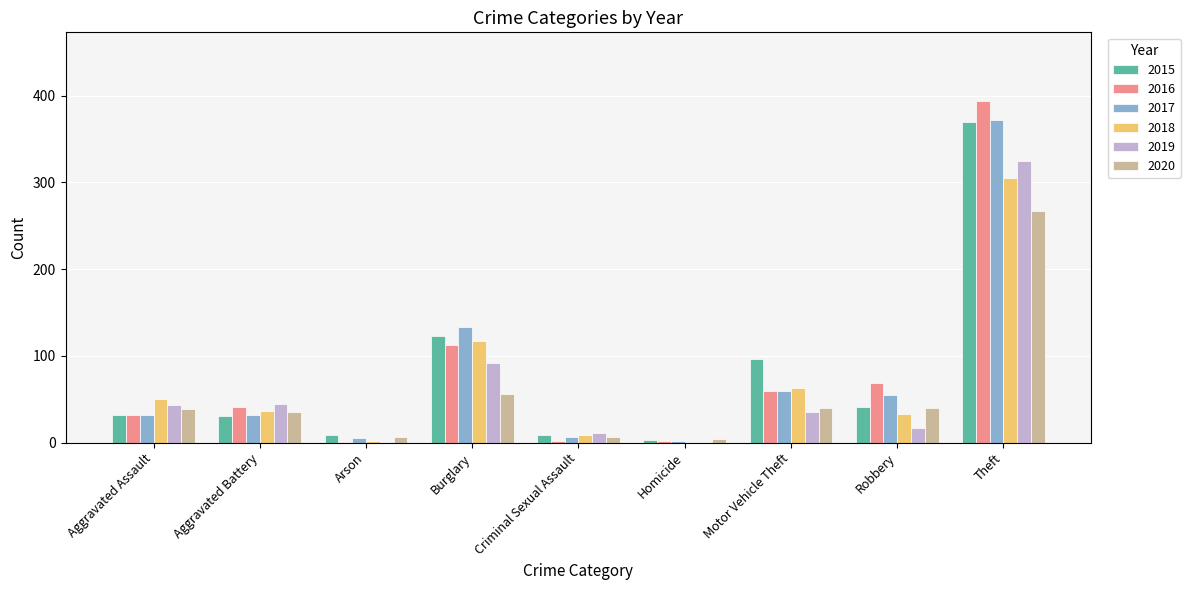

What is the total value across all series at Burglary?

634